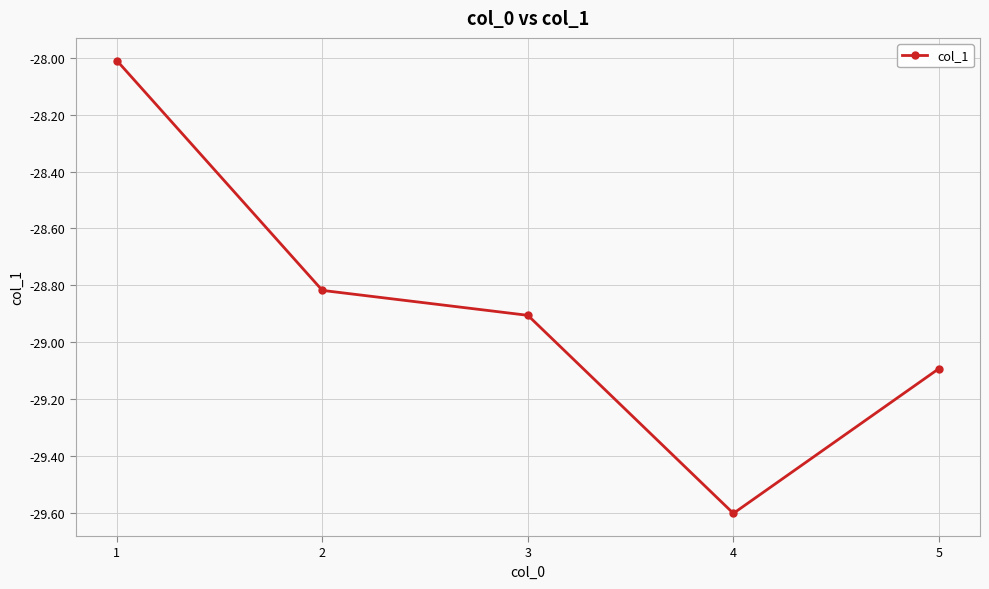

At which label is the value closest to -28?

1